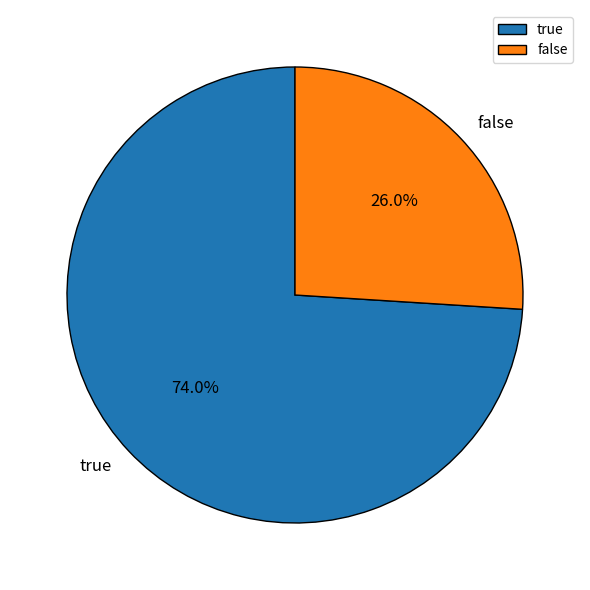

True or false: false accounts for 36% of the total.

False